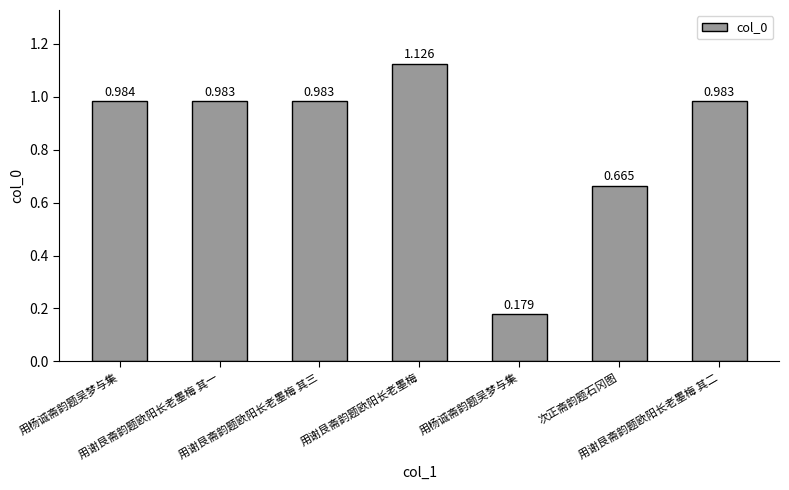

Are the bars horizontal?

No